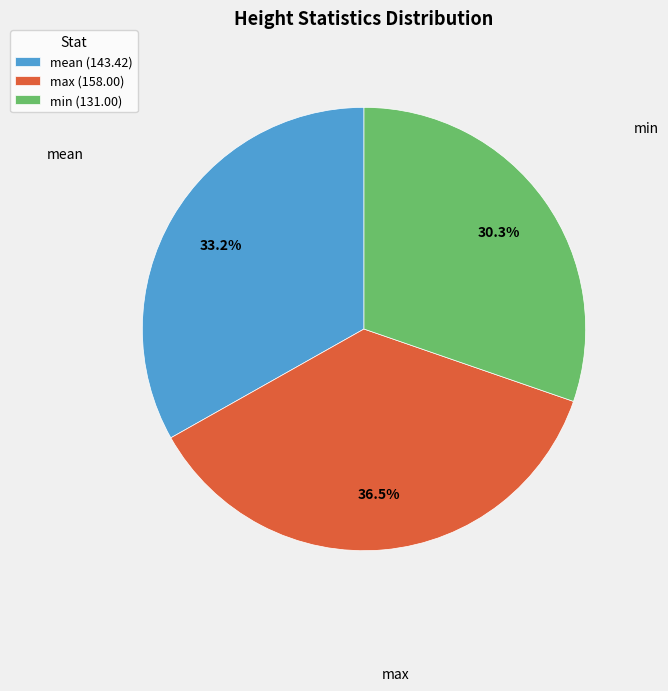

Between mean (143.42) and max (158.00), which is larger?

max (158.00)